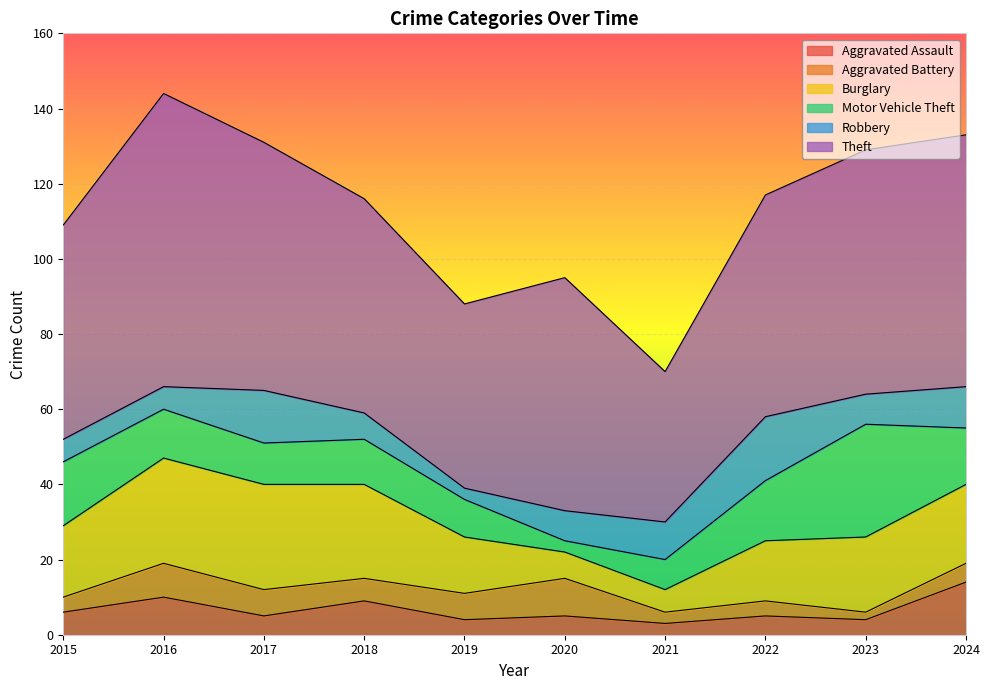

What are all the series names shown in the legend?

Aggravated Assault, Aggravated Battery, Burglary, Motor Vehicle Theft, Robbery, Theft